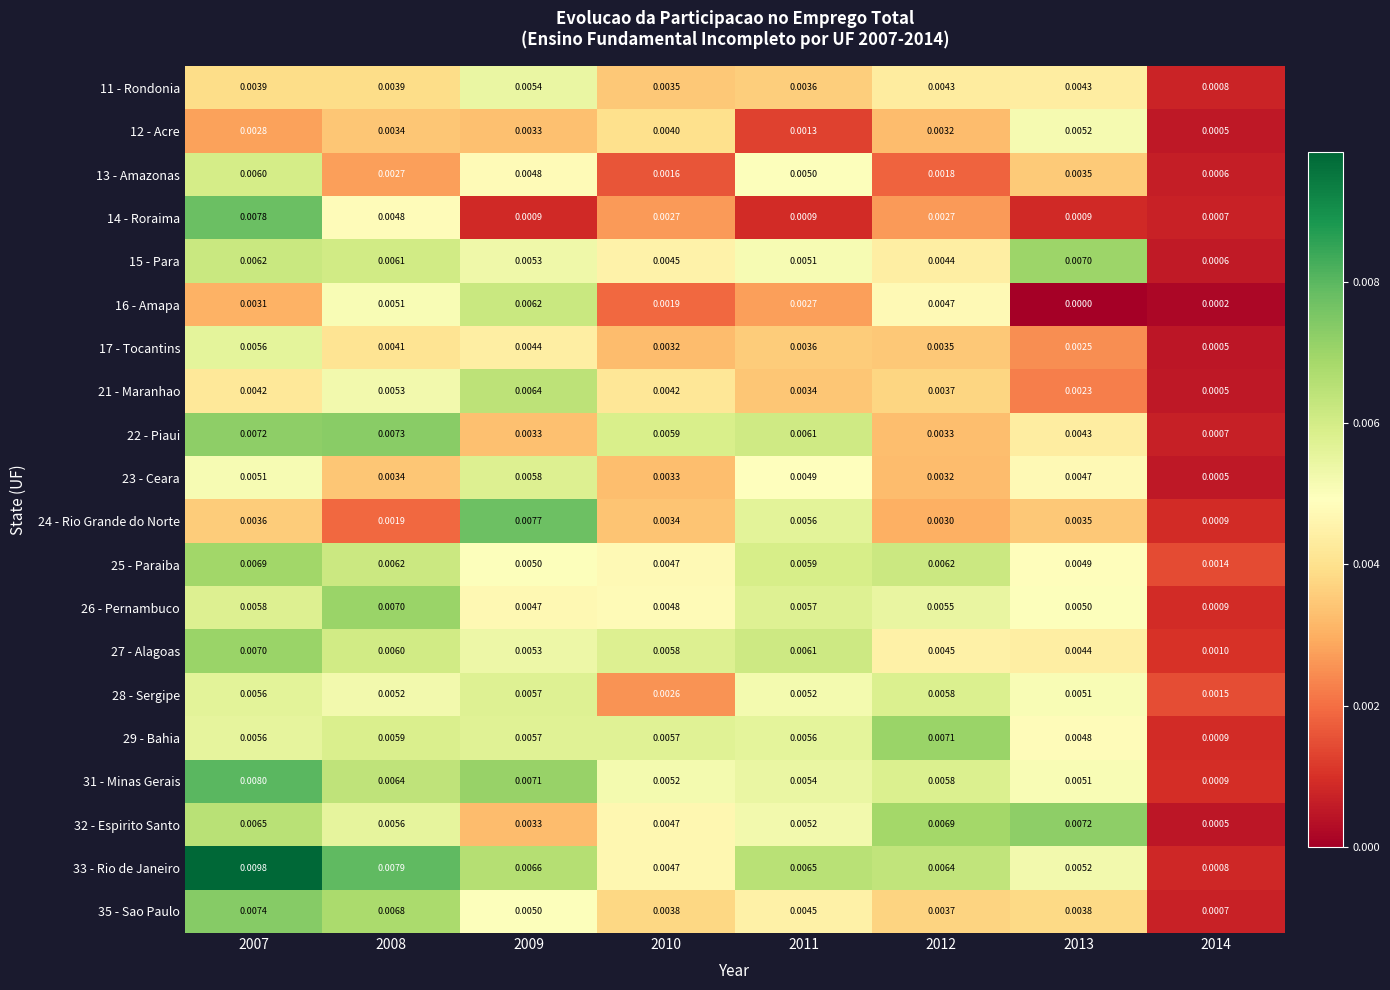

Count the number of data series in this chart.

20